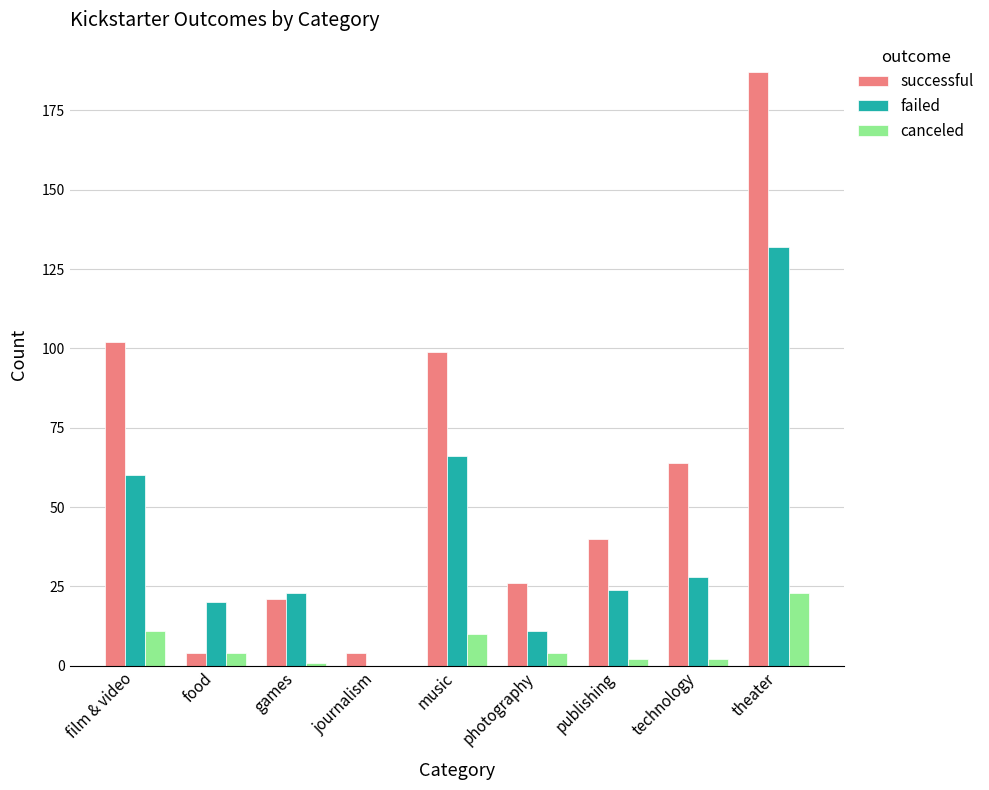

What is the difference between the successful values at publishing and film & video?

62